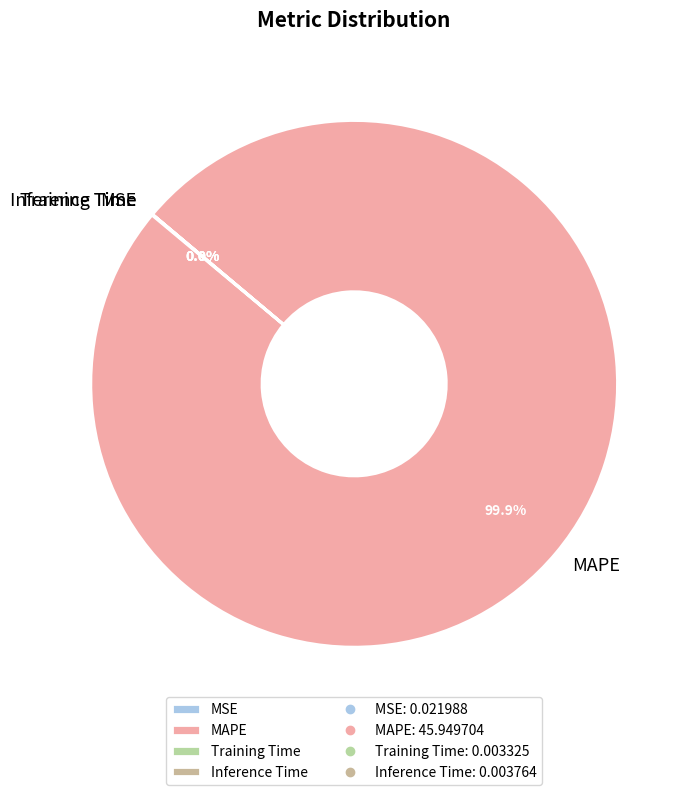

What is the largest slice in the pie chart?

MAPE